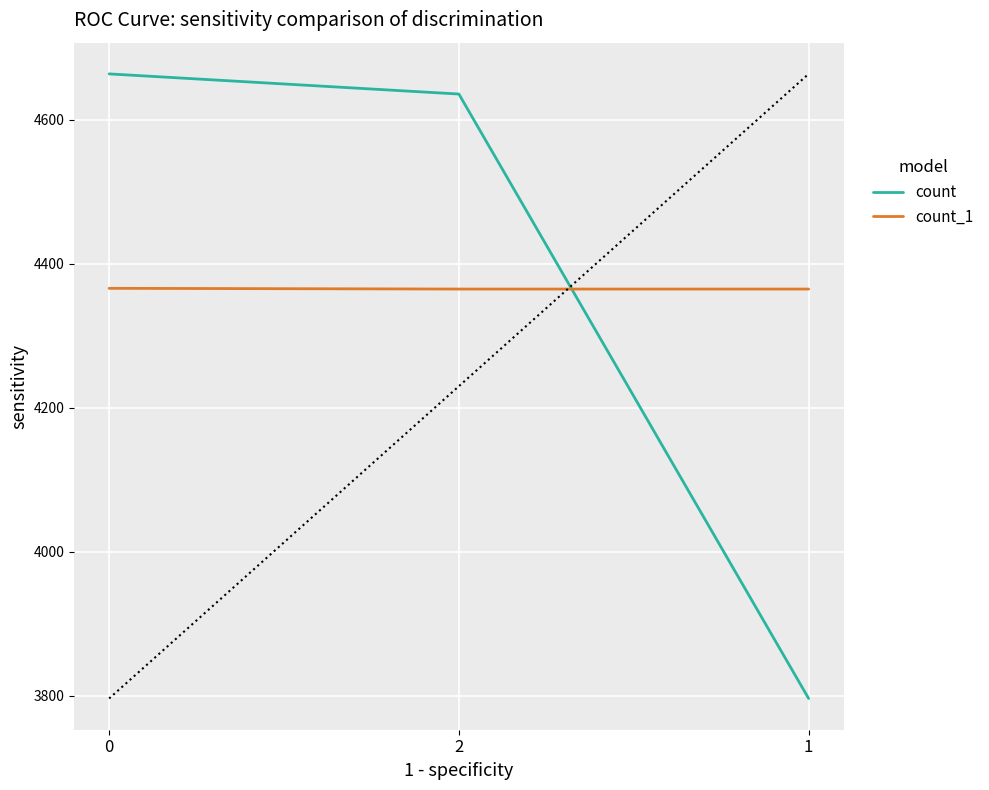

Which series has the largest range (max minus min)?

count